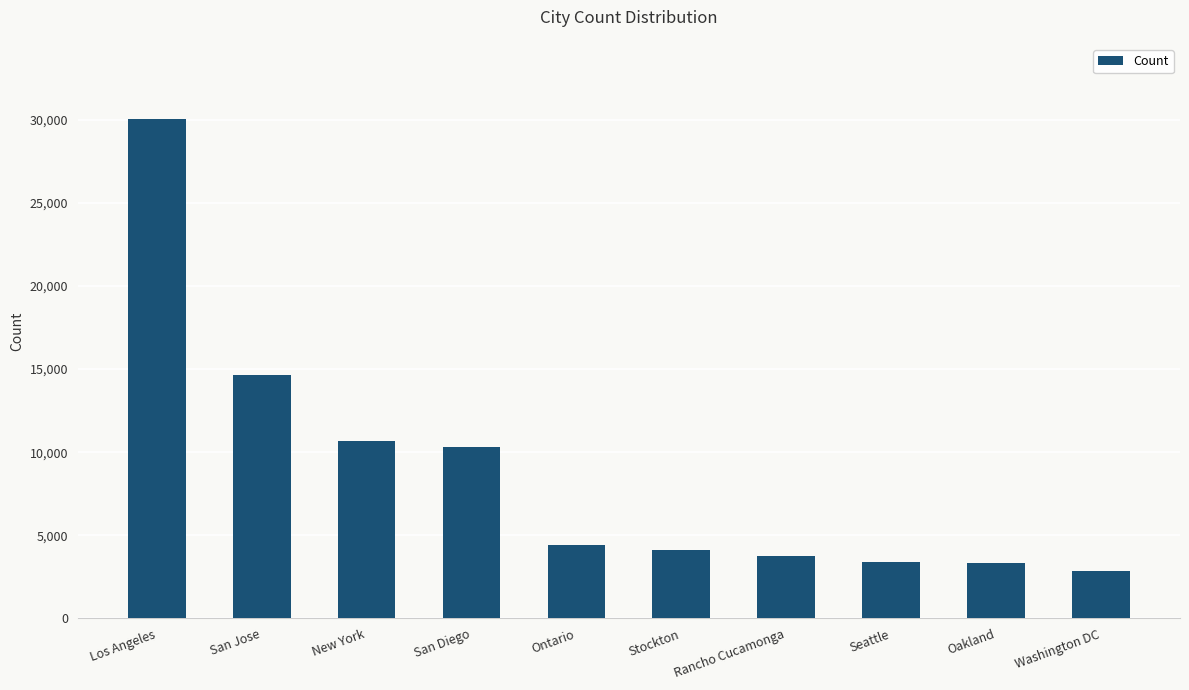

What is the sum of all values?

87442